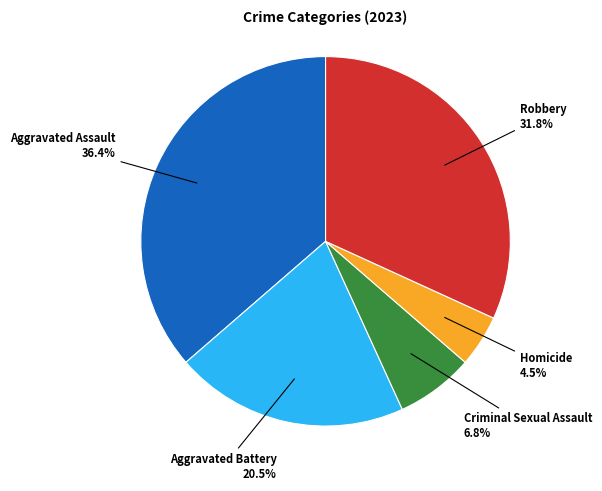

Is there any slice that represents more than half of the pie?

No